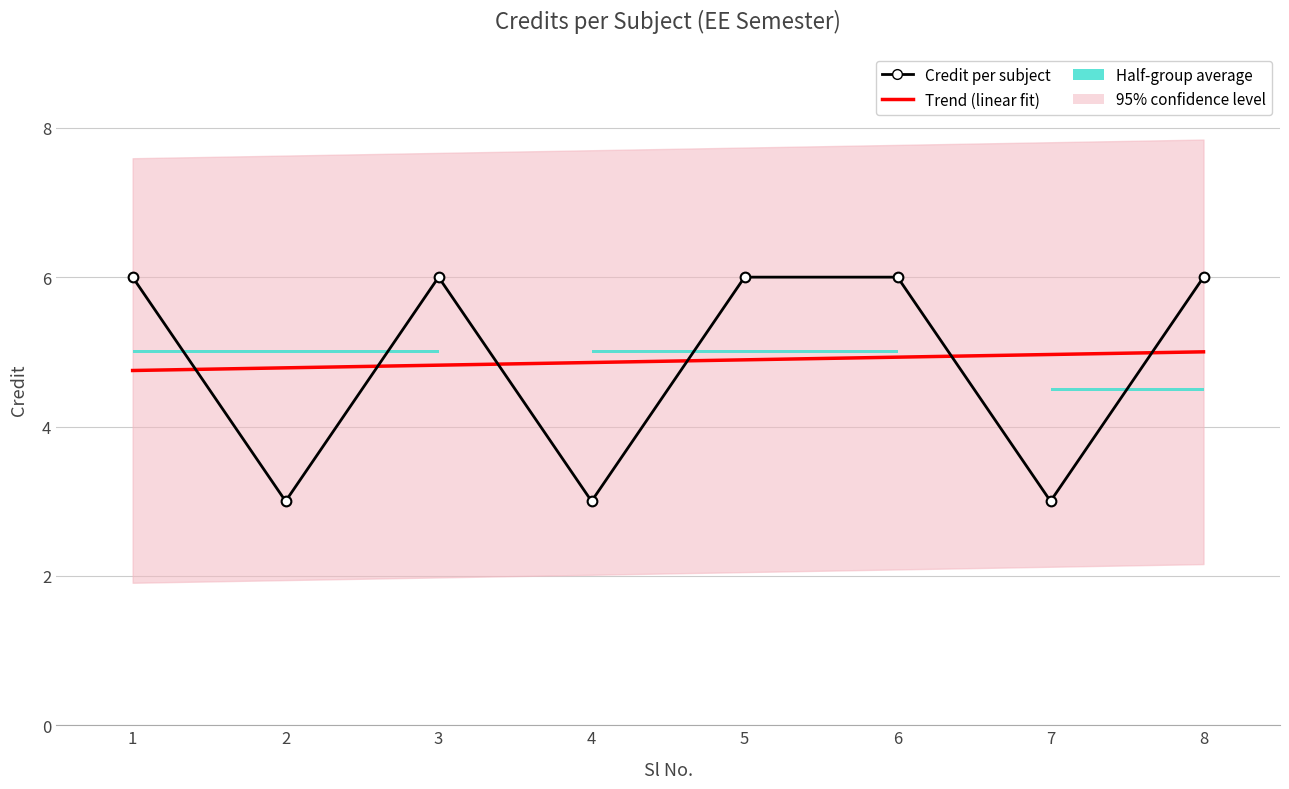

What is the value of the Trend (linear fit) point at the 8th from the left?

5.0